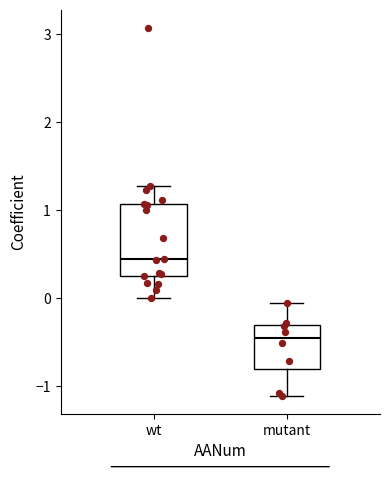

Where does the lower whisker of the box for mutant end on the y-axis? The values are not printed on the chart, so give them approximately, as read against the axis.

-1.1